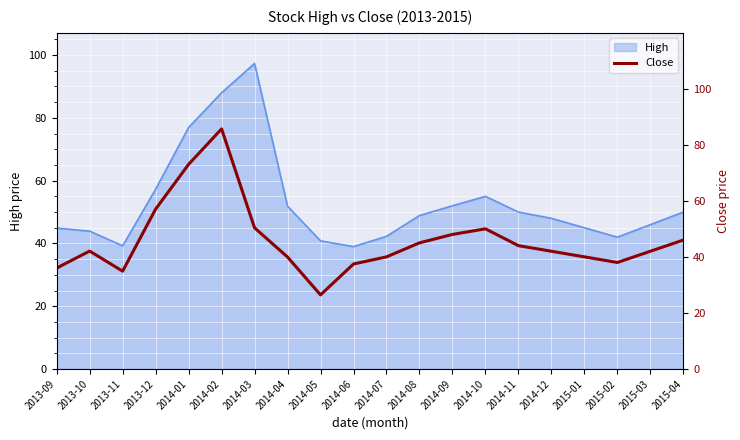

Is it true that High equals 39.2 at 2013-11?

True